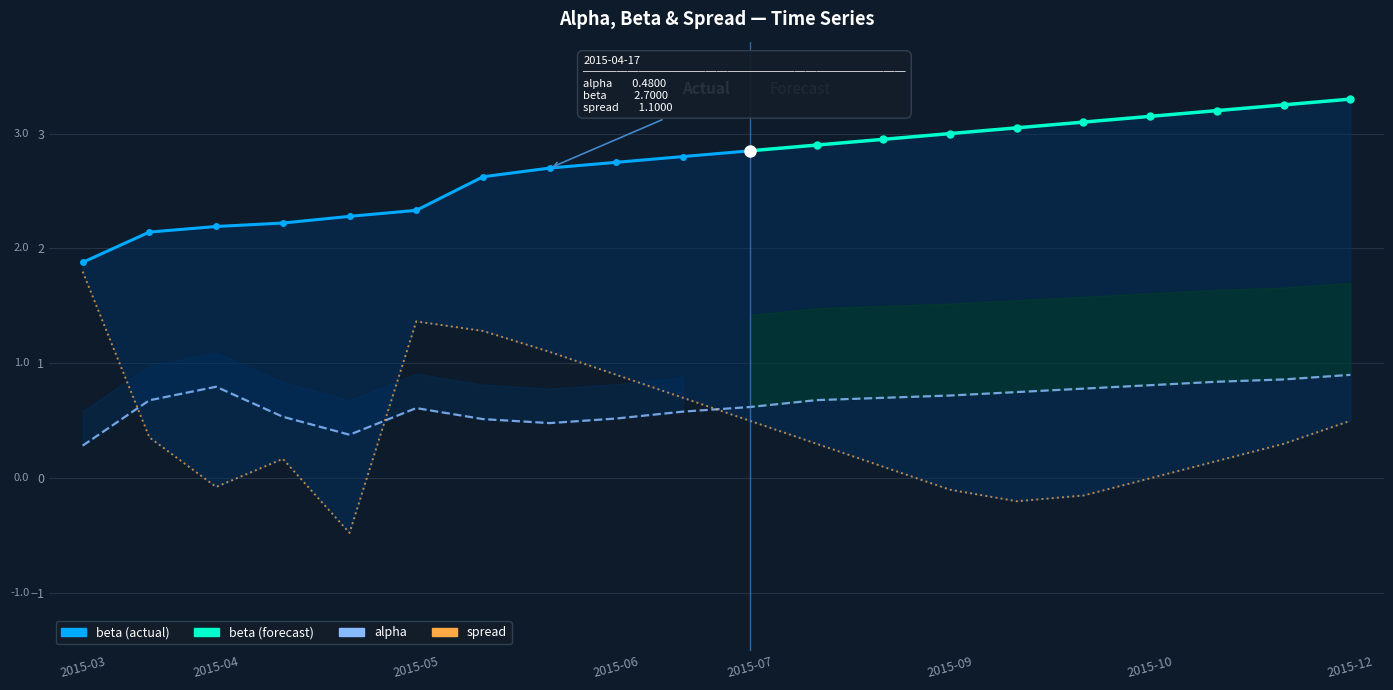

What is the sum of the spread values at 2015-06-01 and 2015-10-15?

1.1